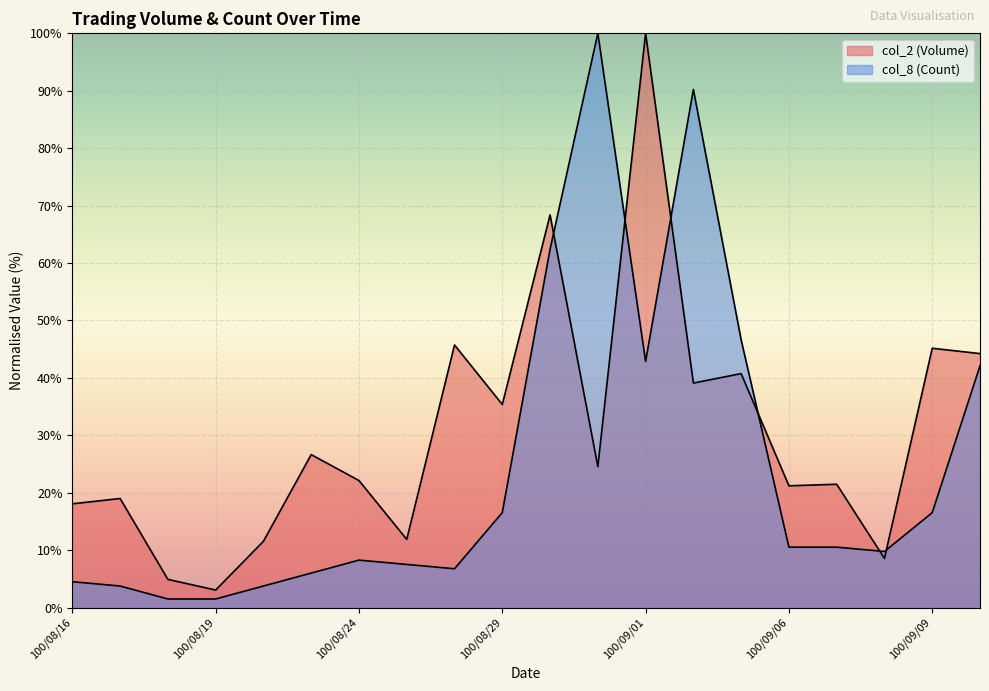

What is the approximate value of col_8 (Count) at 100/08/26?

6.8